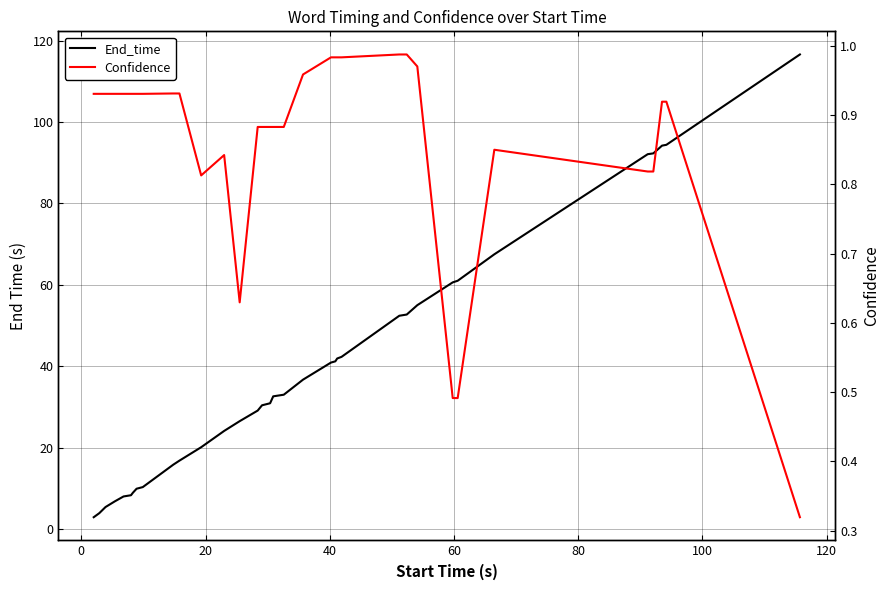

True or false: Confidence and End_time intersect in this chart.

False